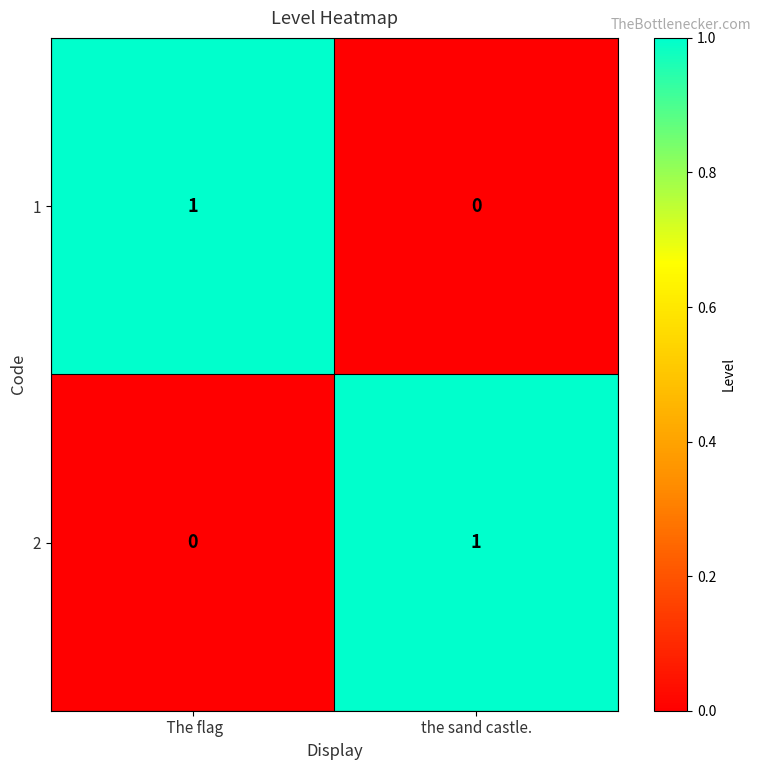

At which label does 2 reach its peak?

the sand castle.